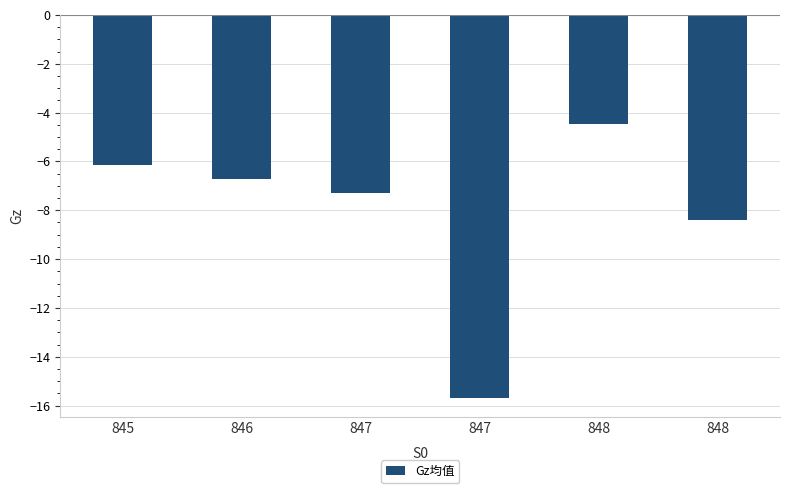

Reading right to left, extract all data points from this chart.

848=-8.4	848=-4.5	847=-15.7	847=-7.3	846=-6.7	845=-6.2